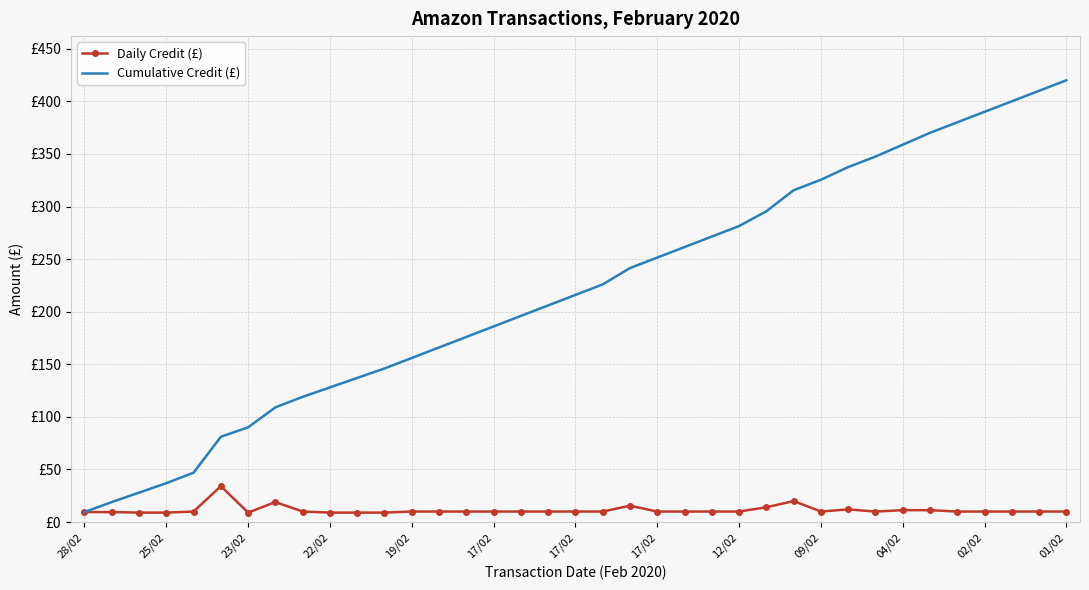

What are all the series names shown in the legend?

Daily Credit (£), Cumulative Credit (£)